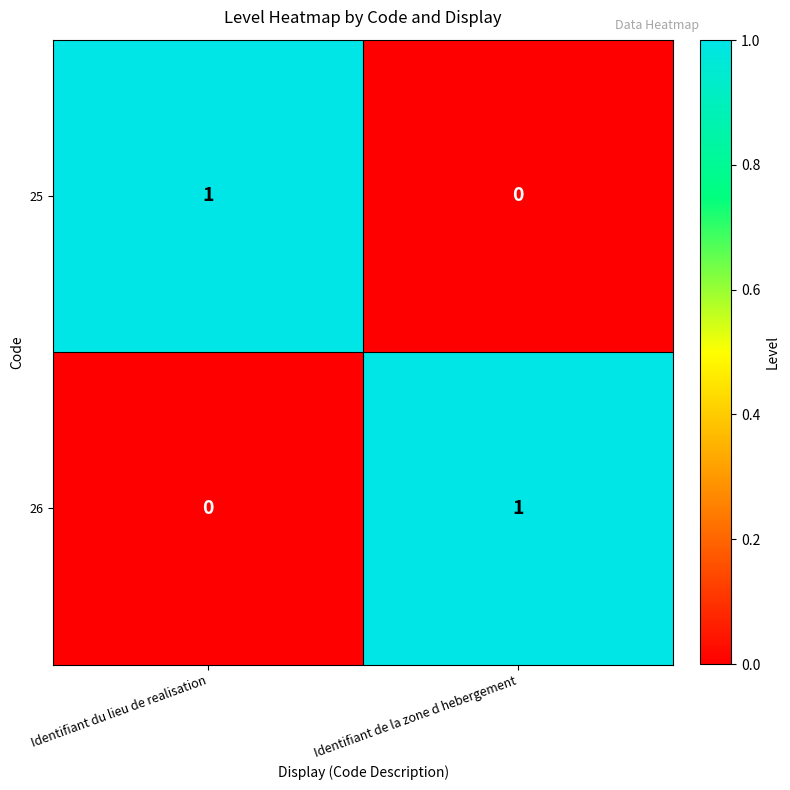

What is the total value across all series at Identifiant du lieu de realisation?

1